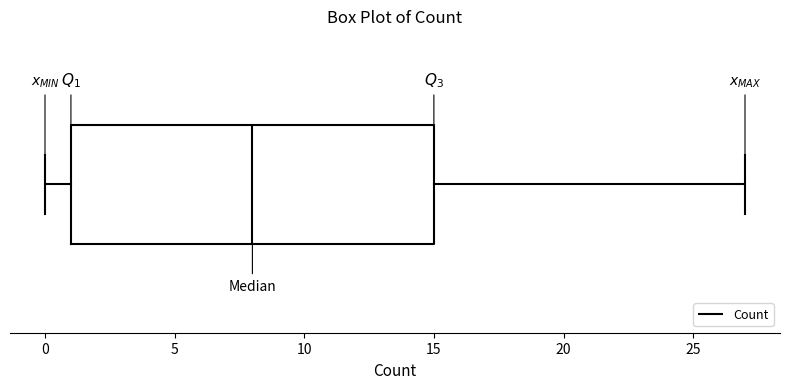

Read this box plot against the x-axis: the position of the median line, the range covered by the box, and the ends of both whiskers. The values are not printed on the chart, so give them approximately, as read against the axis.

median 8, box 1 to 15, whiskers 0 to 27